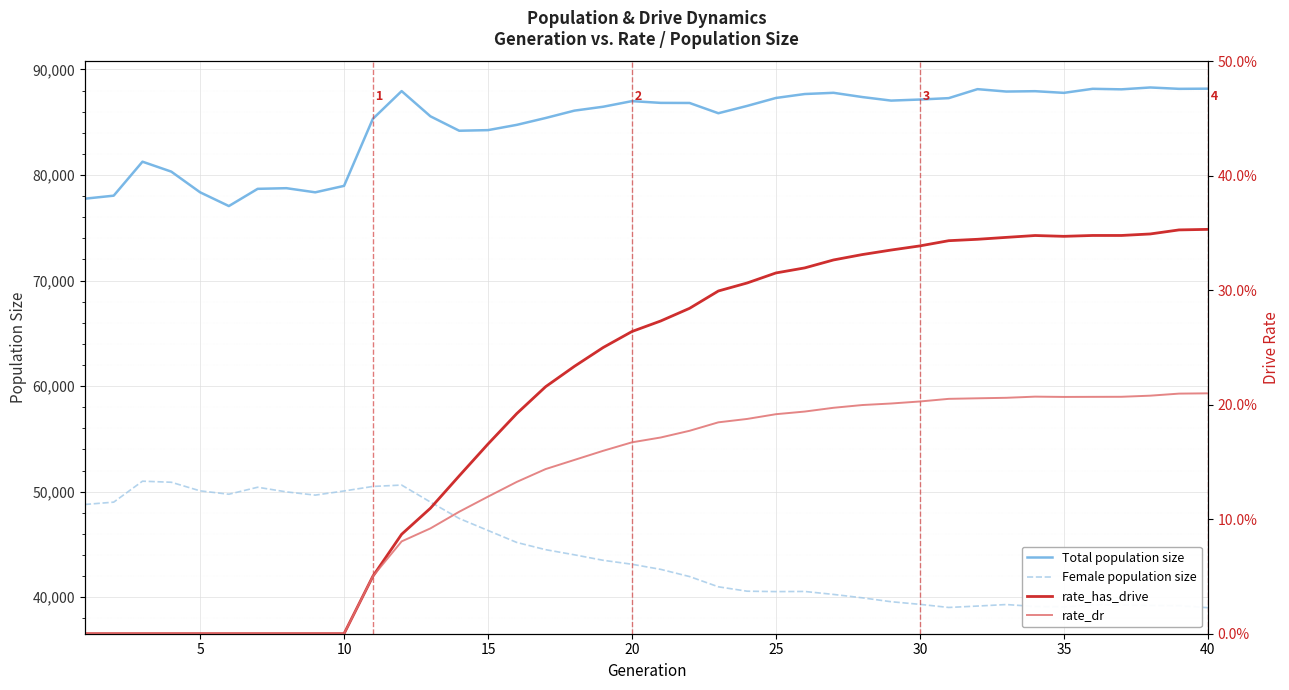

What is the minimum value for Total population size?

77054